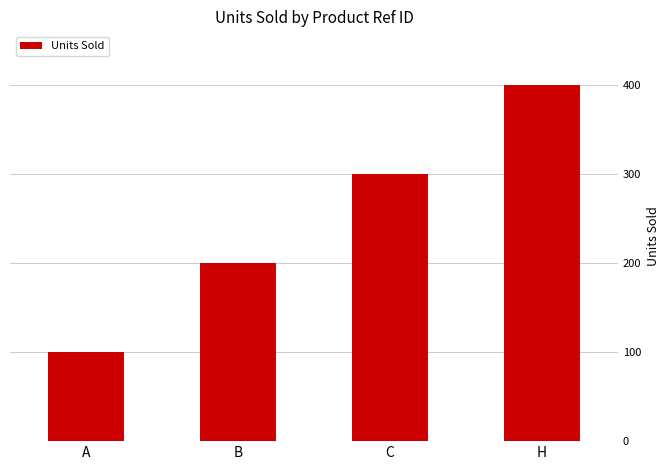

What is the label of the 3rd bar from the left?

C